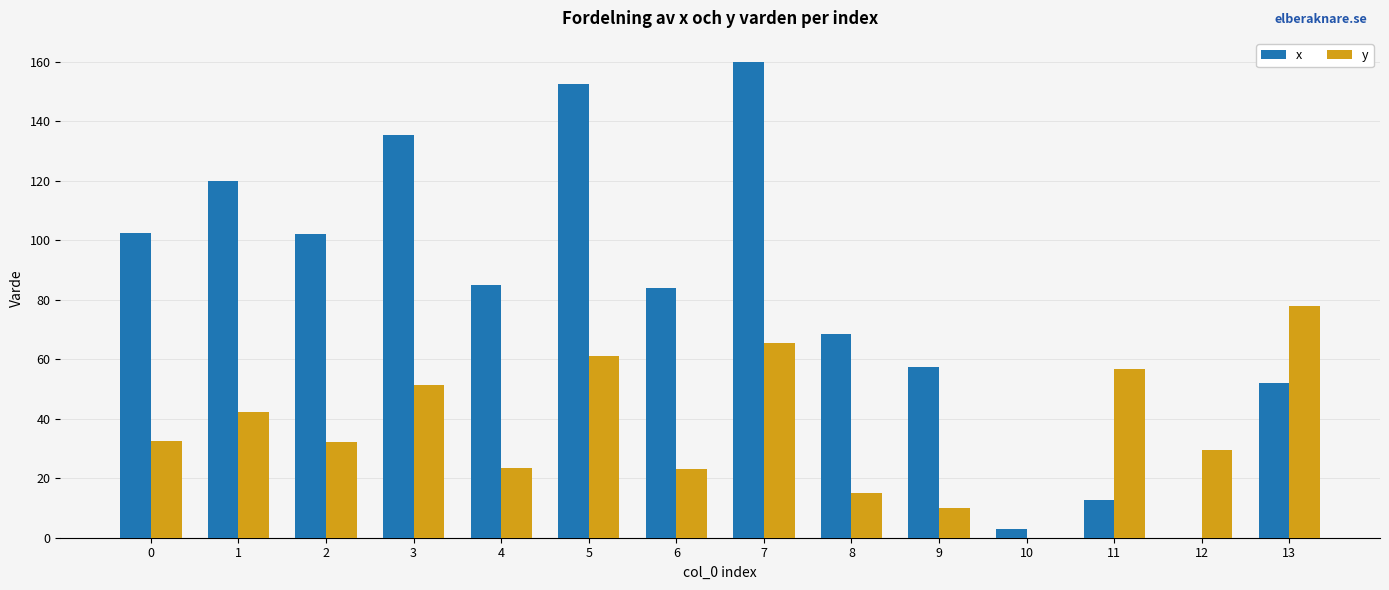

Which series has the largest range (max minus min)?

x